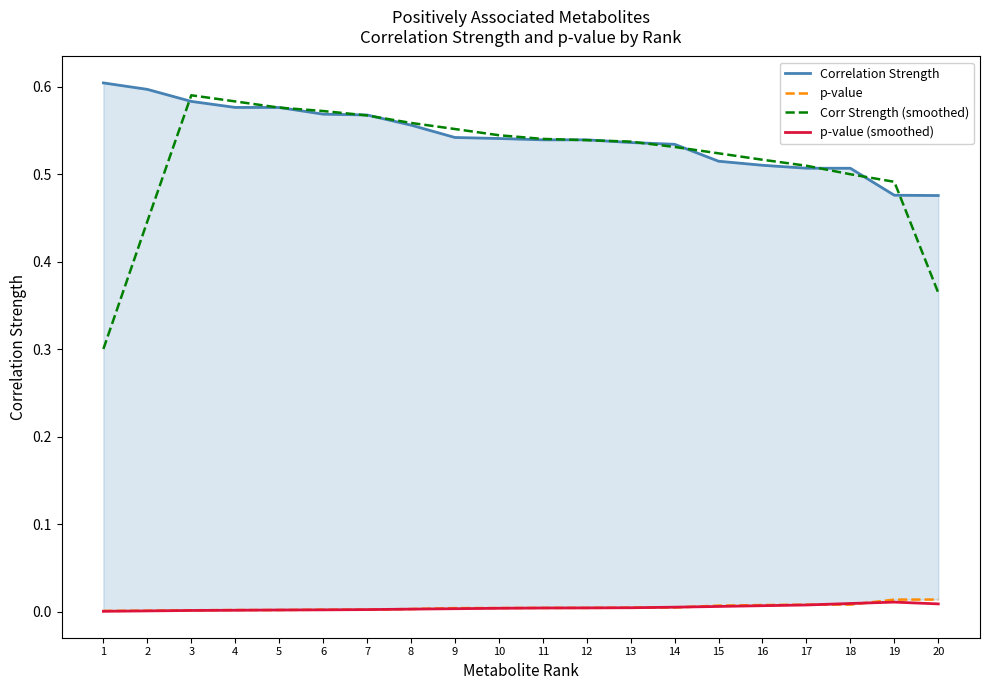

What is the sum of all p-value (smoothed) values?

0.1